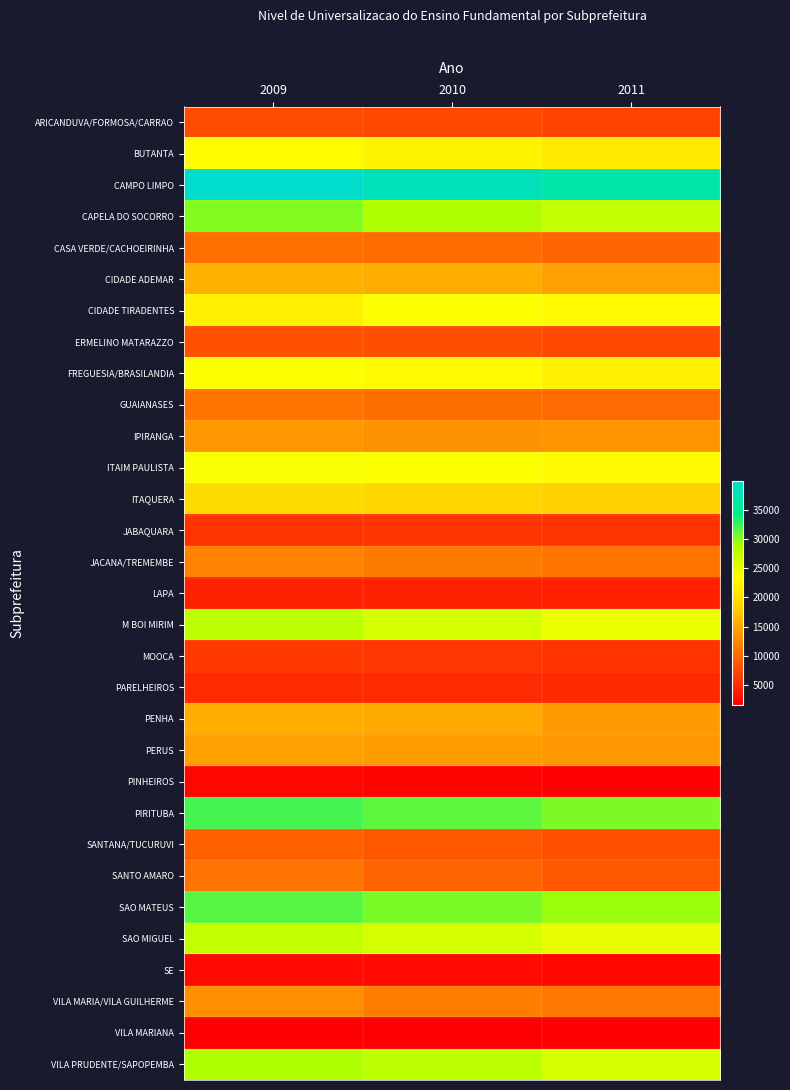

Count the number of data series in this chart.

31